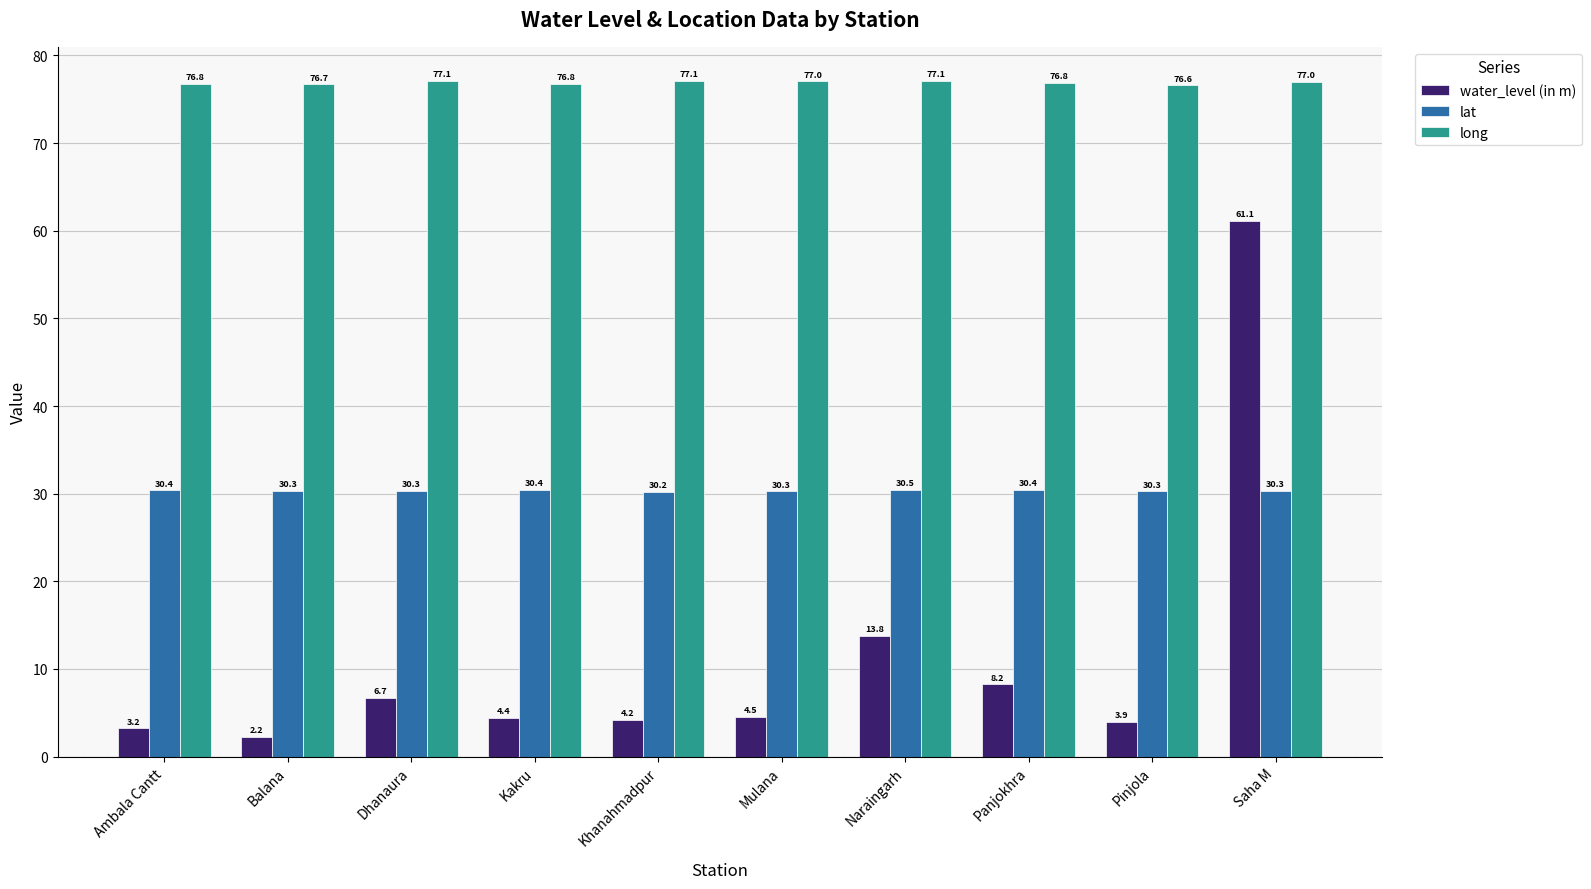

What is the label of the 1st bar from the right?

Saha M